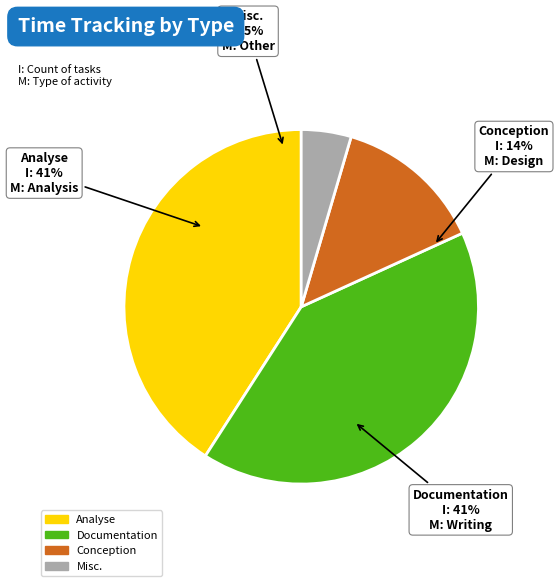

Count the number of slices in the pie.

4